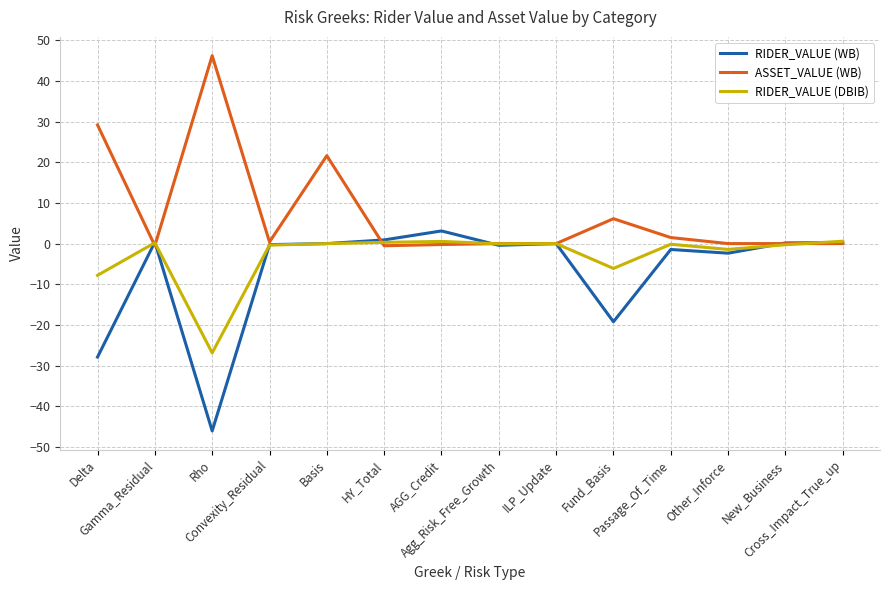

At which category does RIDER_VALUE (WB) reach its first local peak?

Gamma_Residual